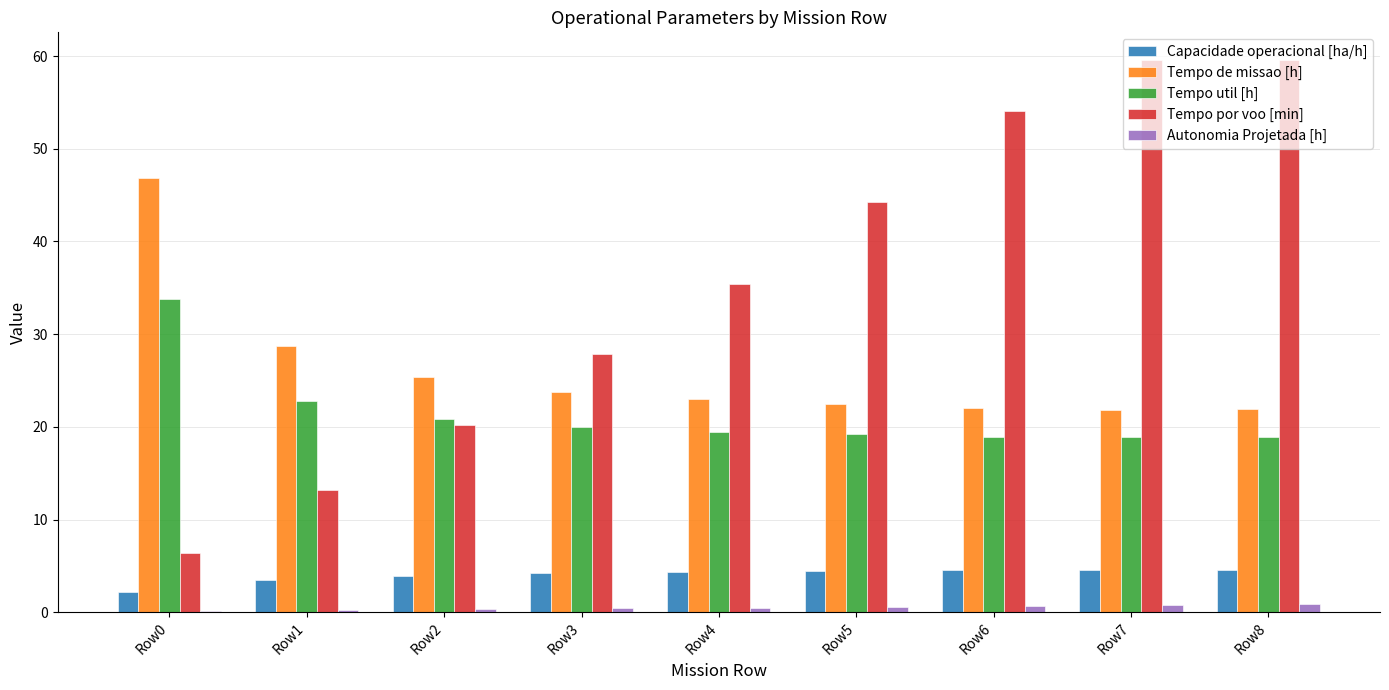

True or false: Tempo por voo [min] has a value of 35.4 at Row4.

True